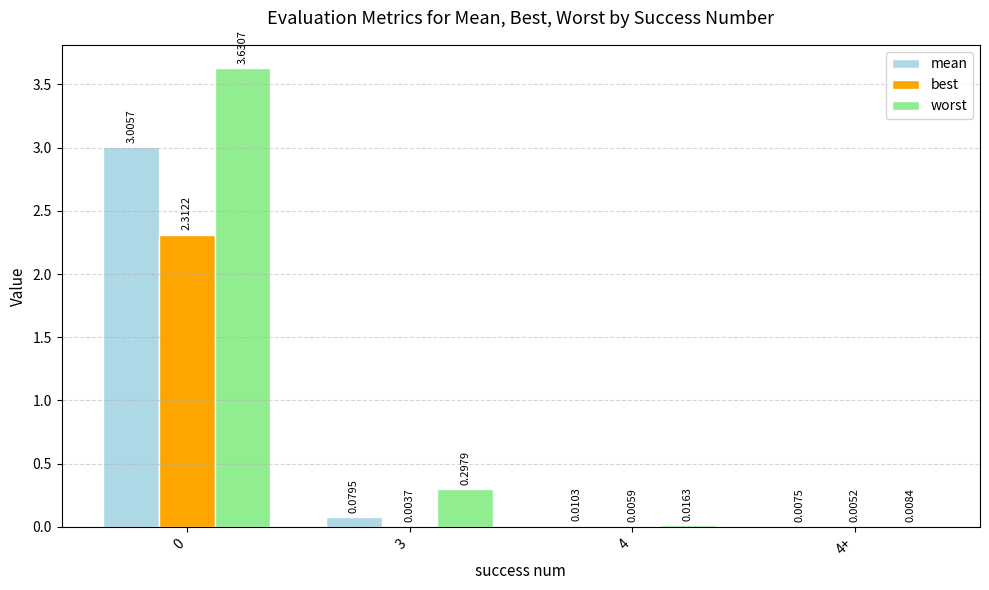

What are all the series names shown in the legend?

mean, best, worst